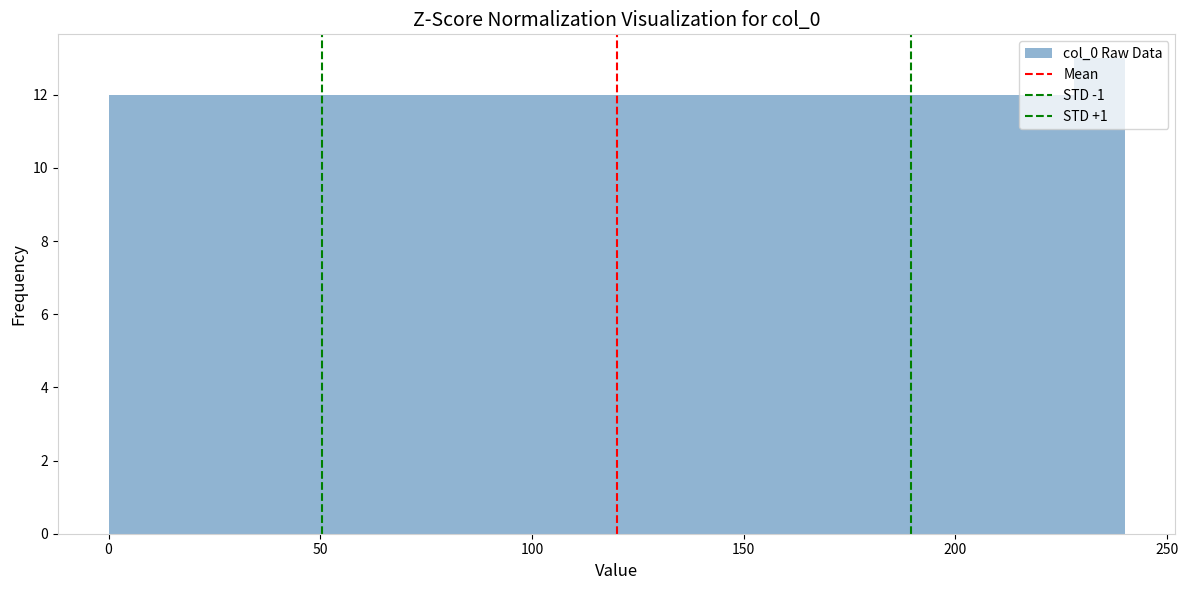

Around what value on the x-axis is the tallest bar? Give the approximate position of its centre, as read against the axis.

235